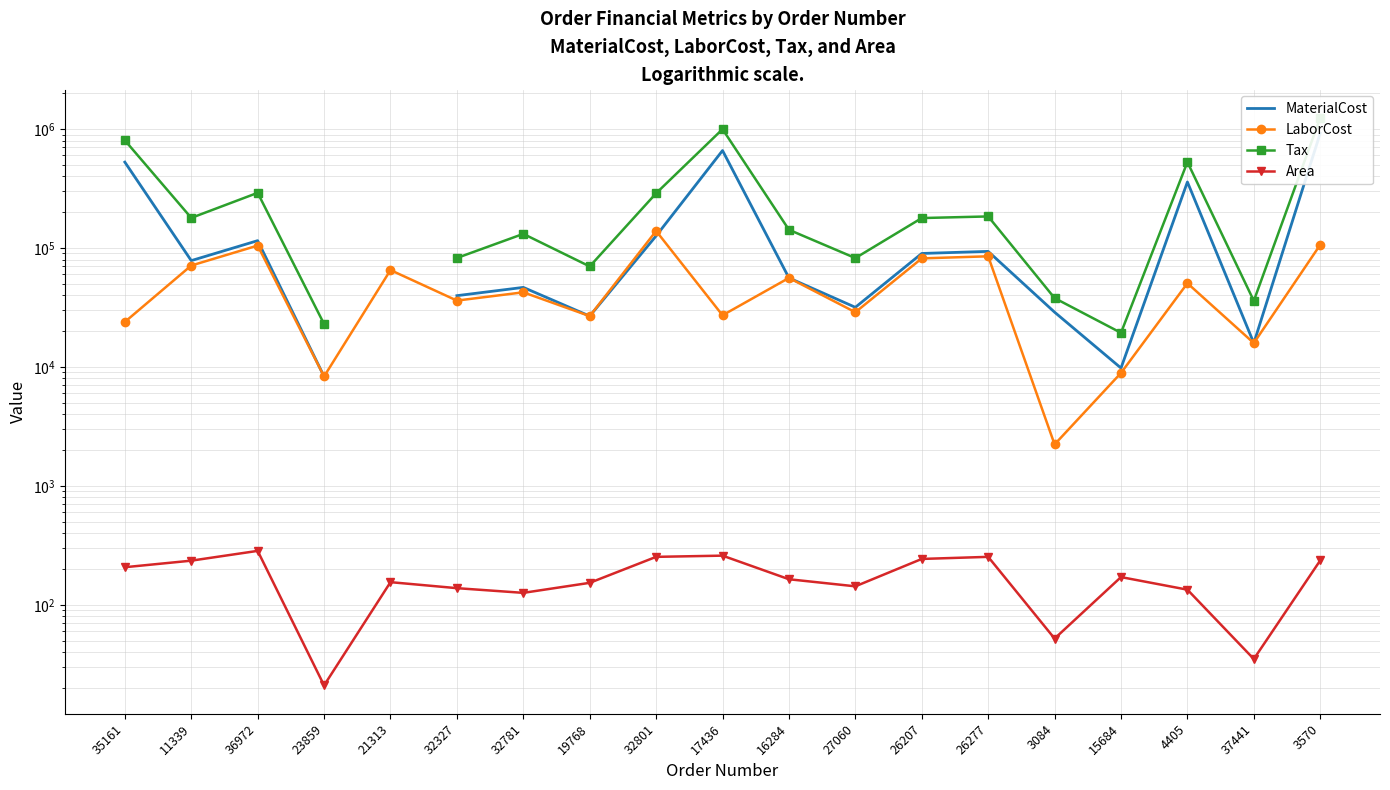

At how many categories does at least one series exceed 1211680?

1